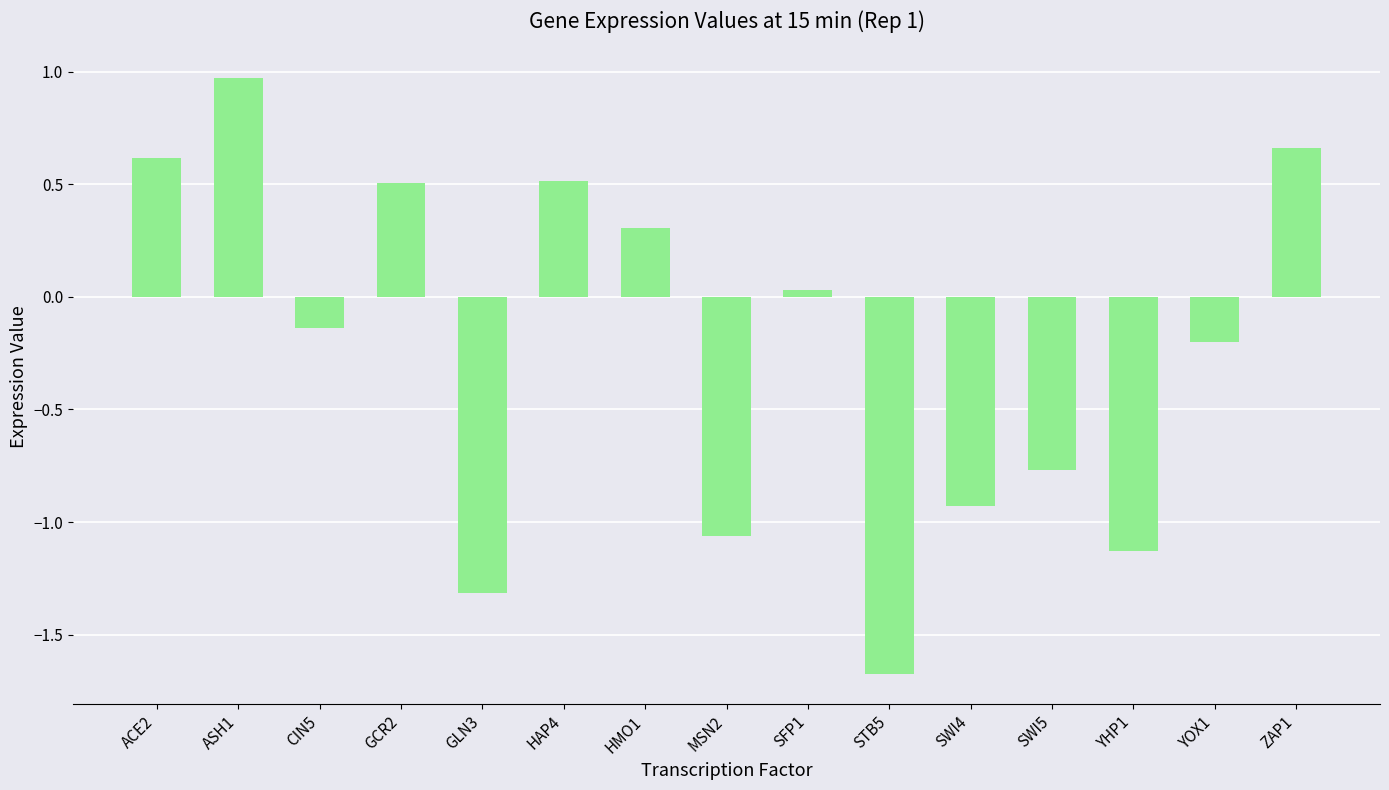

At which label does the data first exceed 0?

ACE2